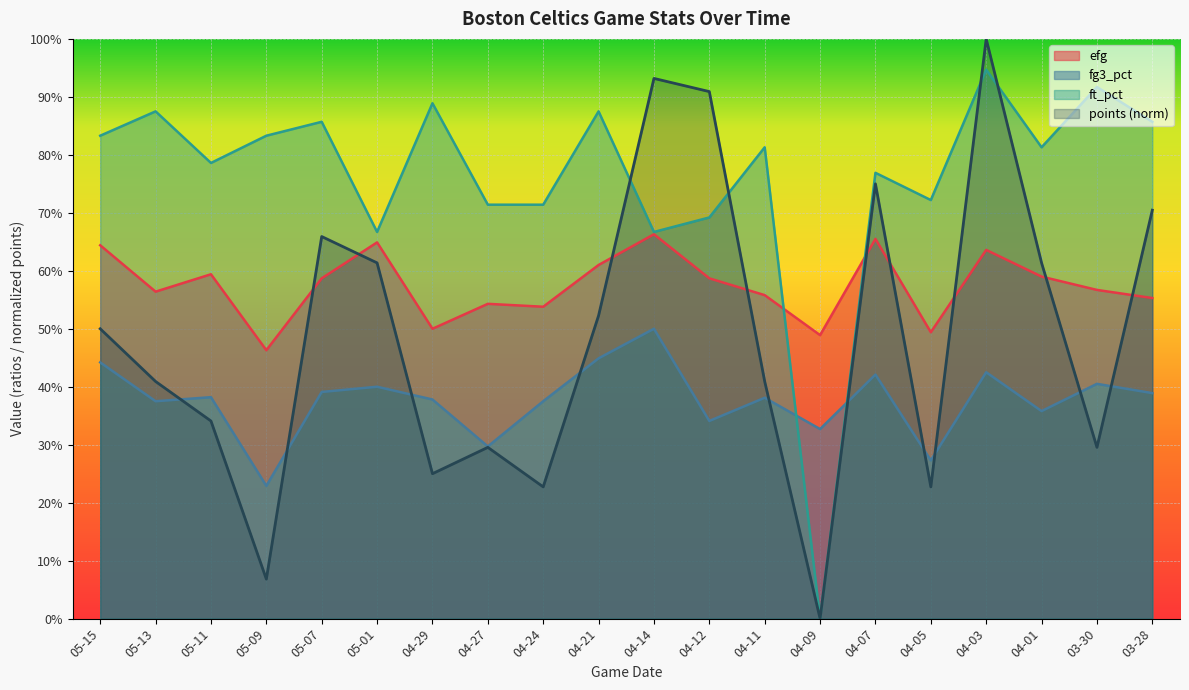

Is it true that ft_pct equals 0.9 at 05-13?

True